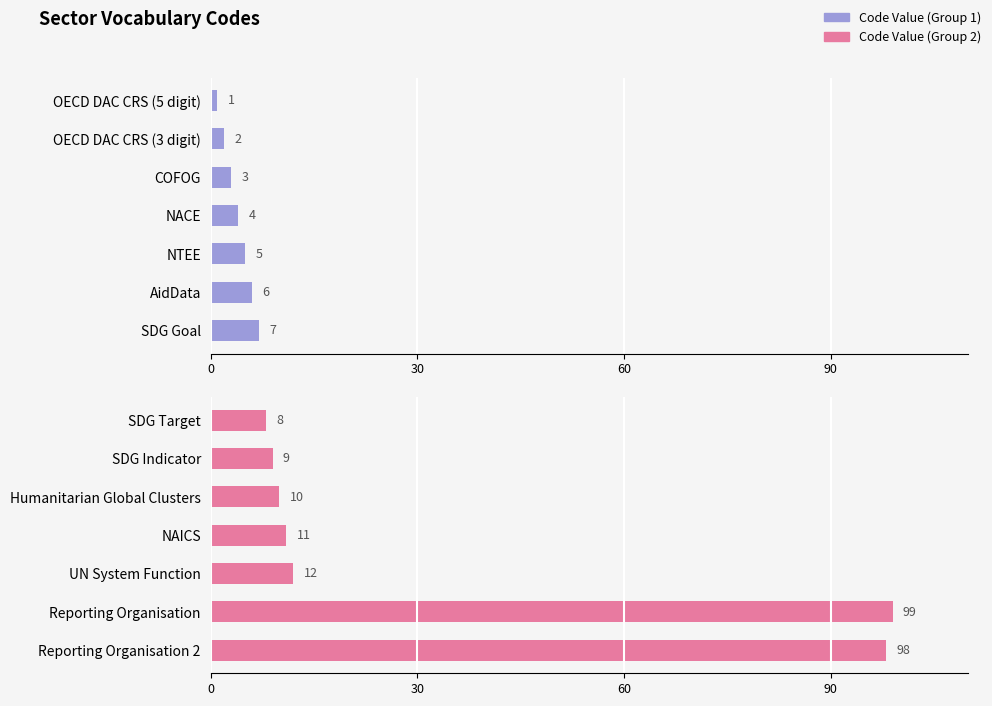

Which series has the largest total across all categories?

Code Value (Group 2)